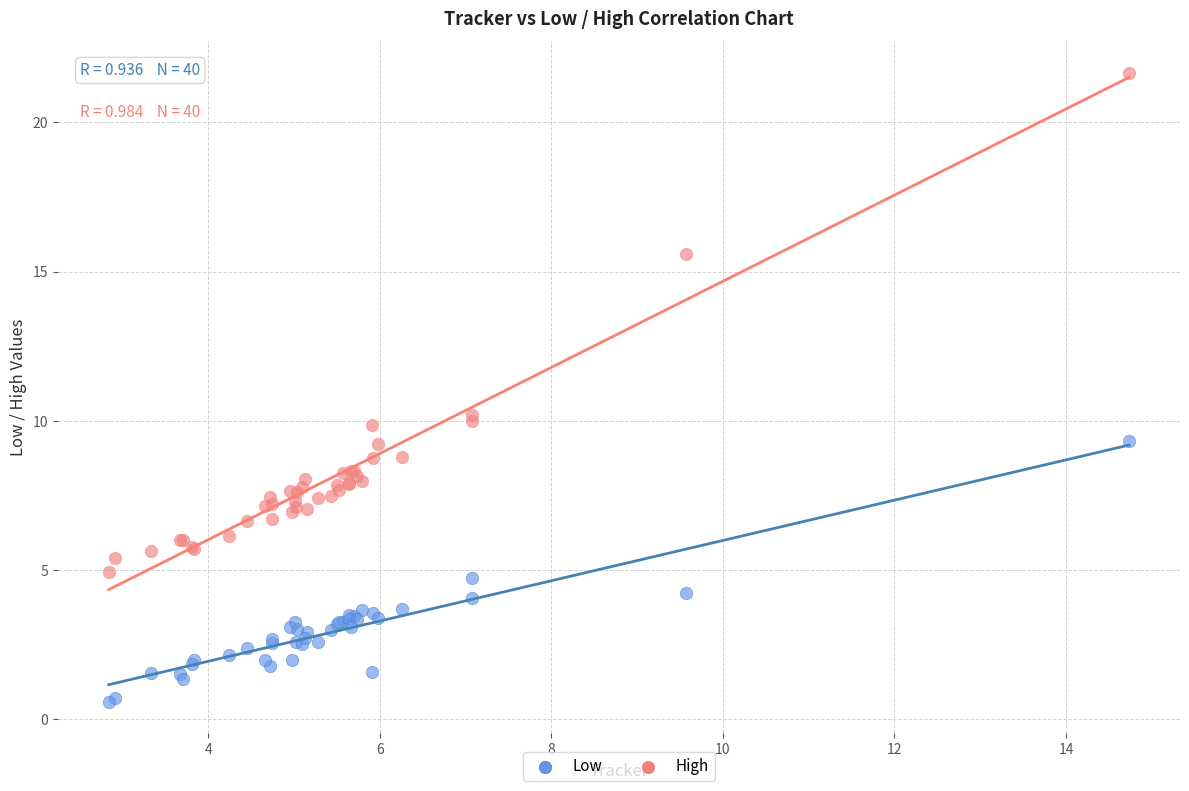

Which series contains the highest Y value?

High